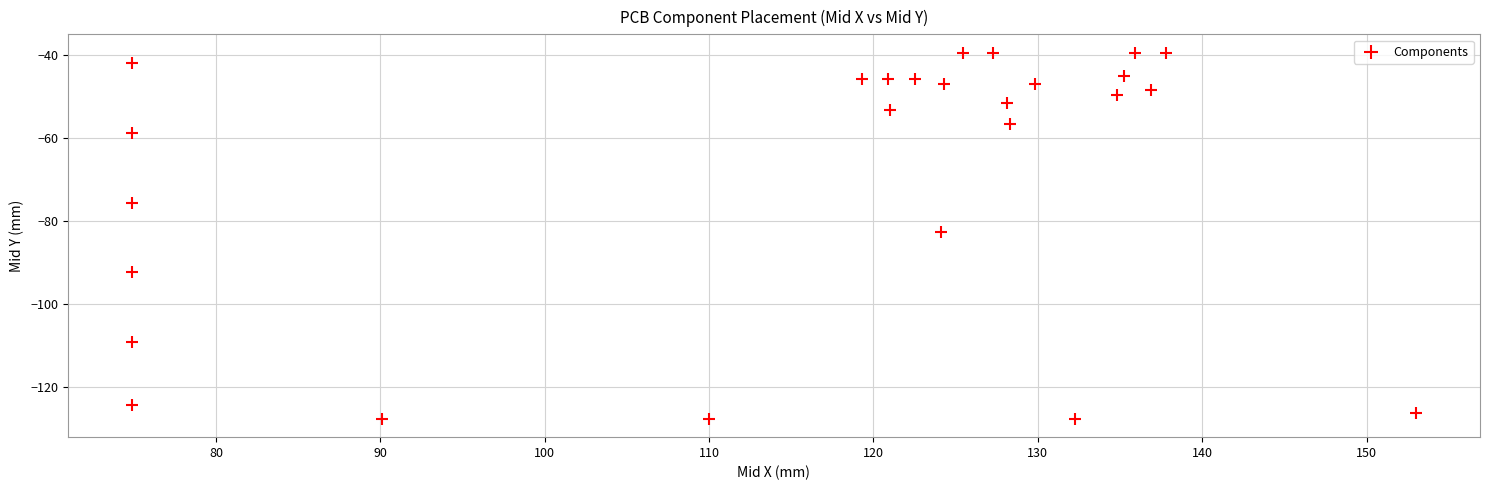

What is the range of Y values (max minus min)?

88.3